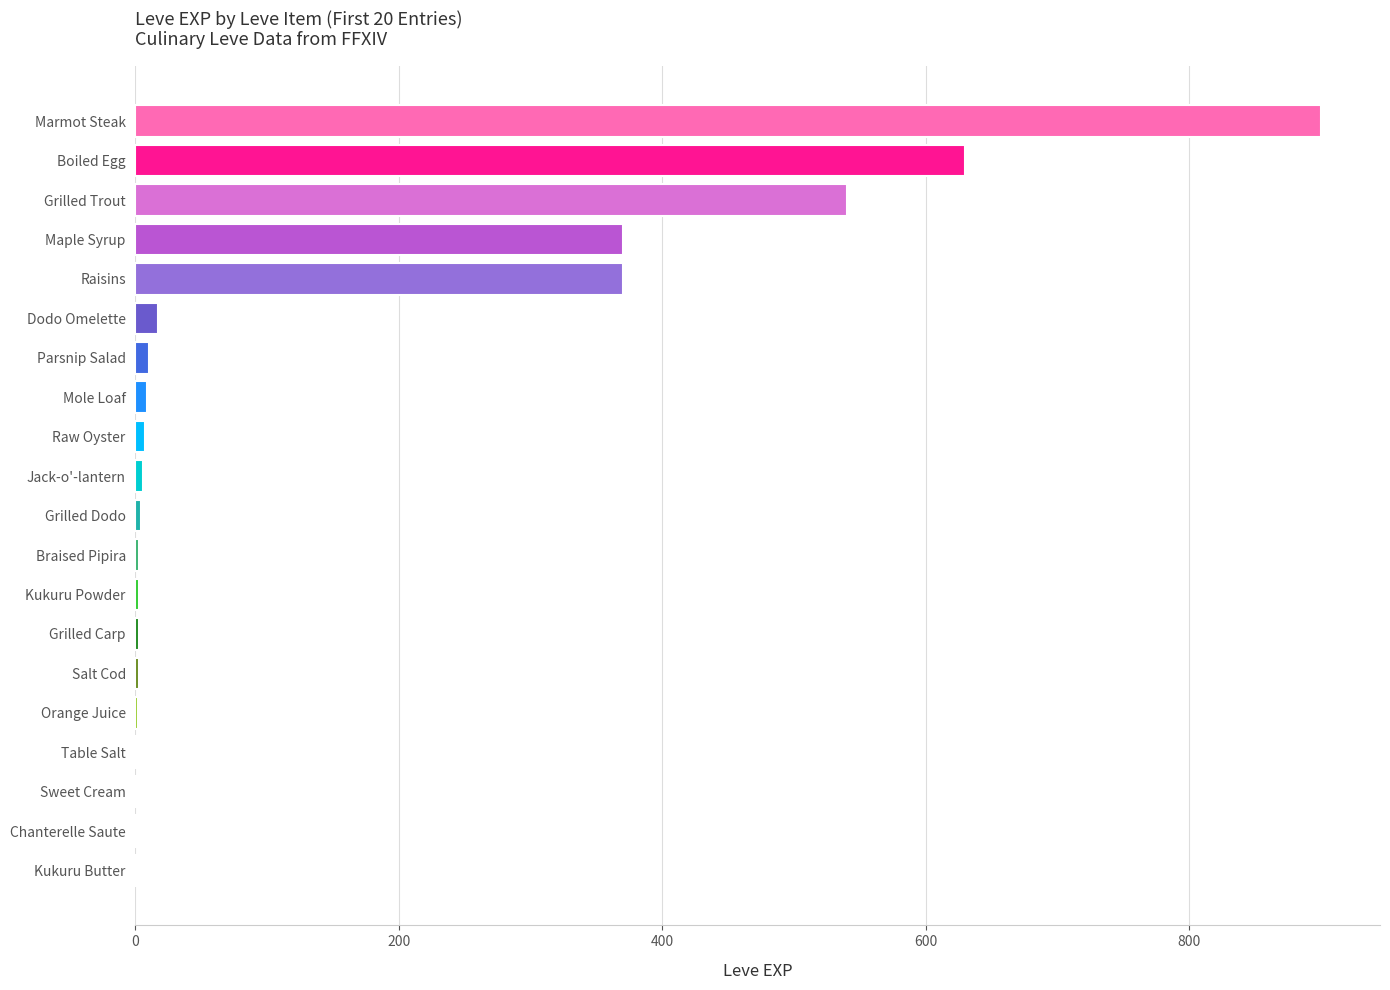

At which category does the chart reach its peak across all series?

Marmot Steak